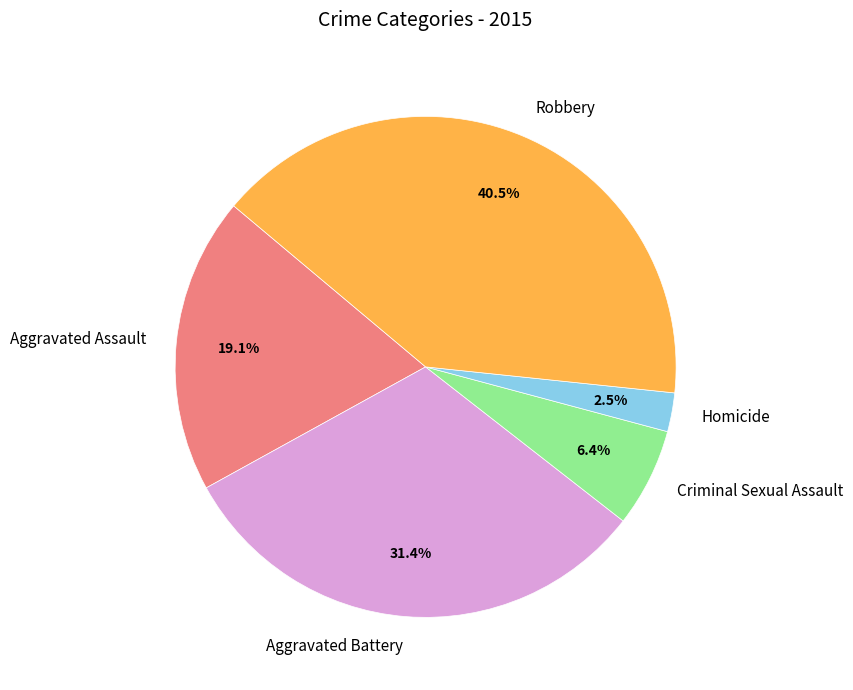

What percentage is the Aggravated Assault slice, to the nearest percent?

19%